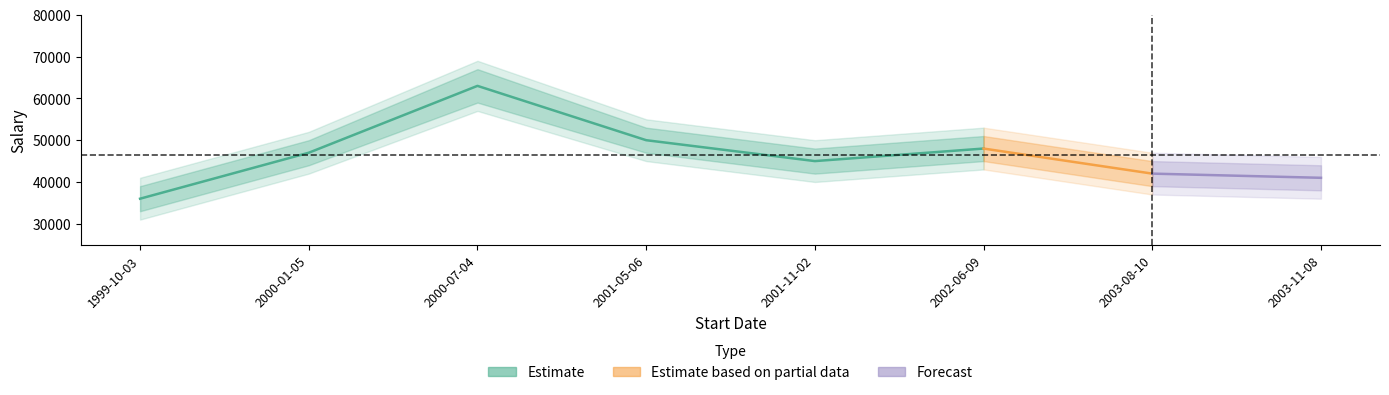

True or false: EmployeeID and Salary cross at least once.

False